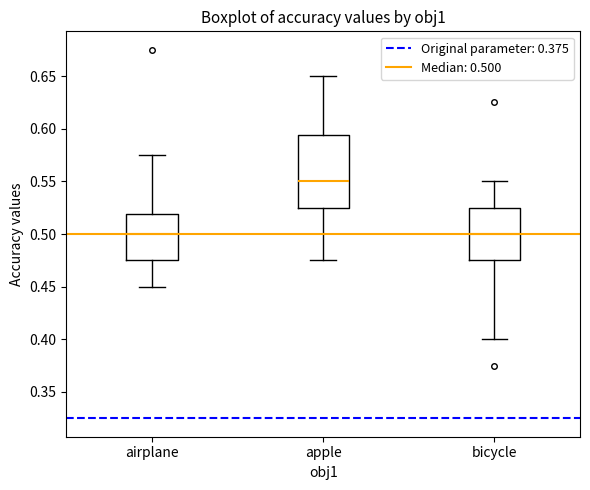

Comparing the boxes themselves (not the whiskers), which one is the tallest?

apple